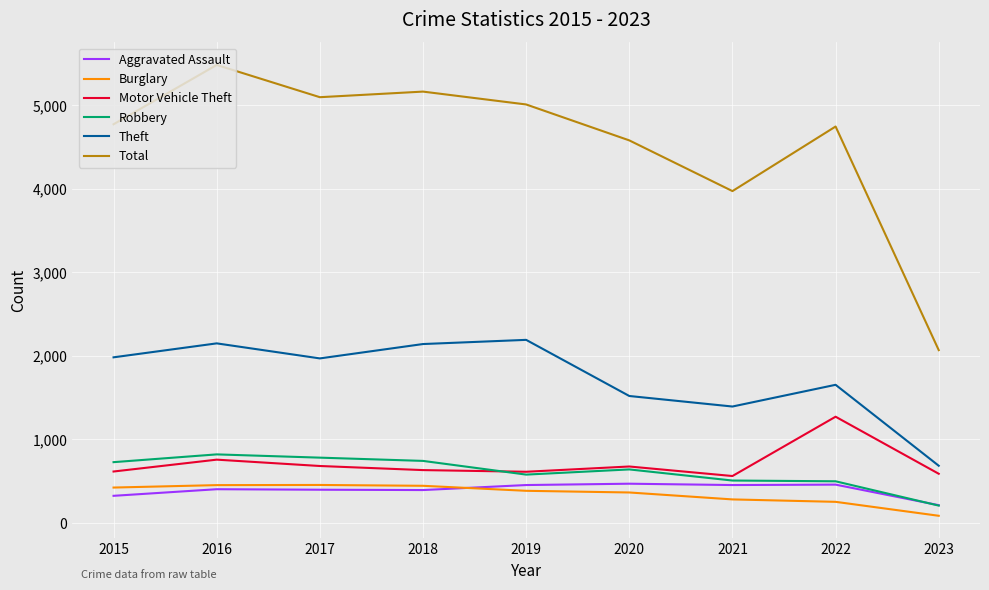

True or false: Robbery and Total cross at least once.

False